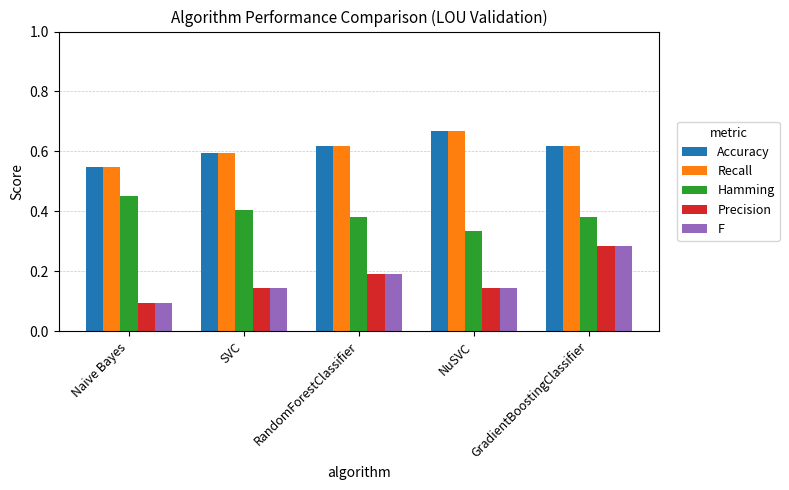

What is the sum of all F values?

0.9